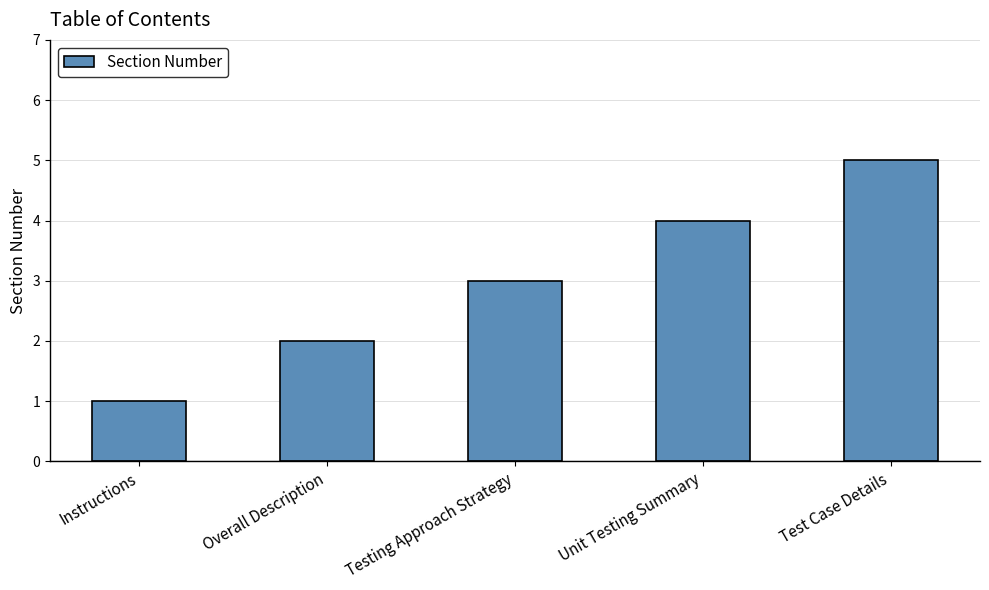

Which label corresponds to the smallest value in the chart?

Instructions